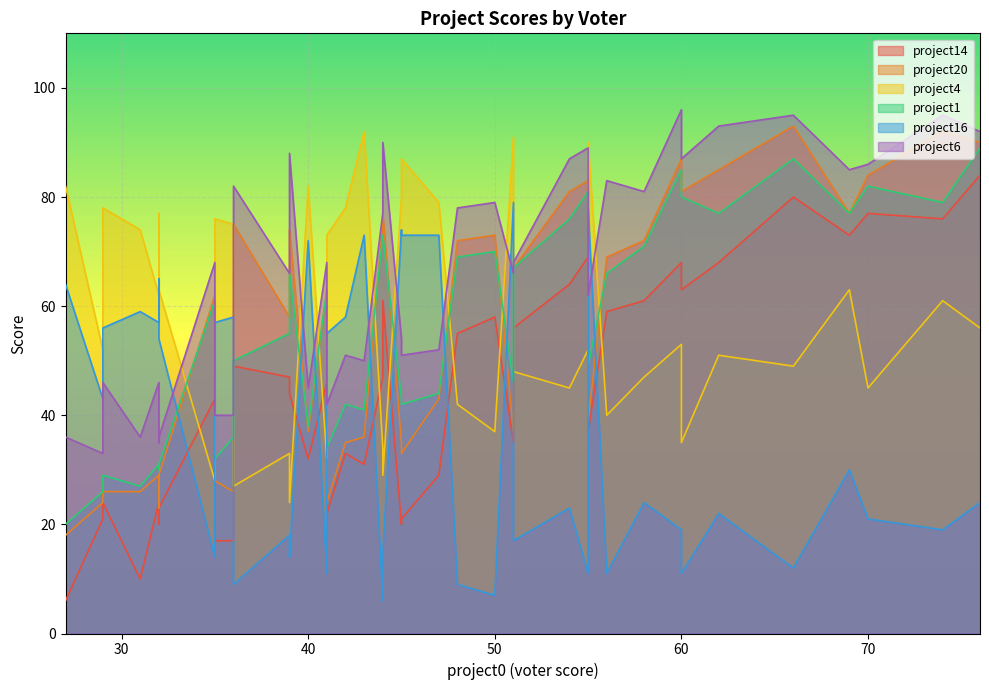

What is the difference between the maximum and minimum values in the project4 series?

68